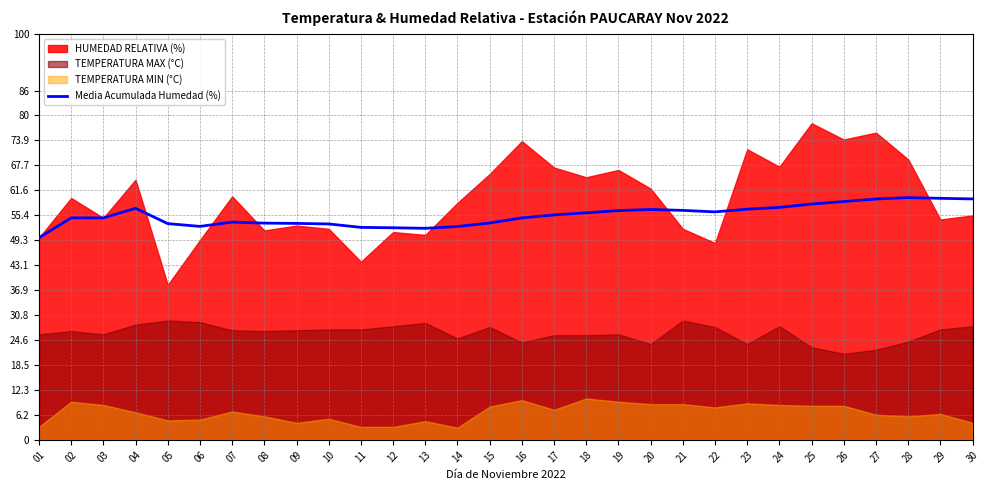

The chart shows a value of 14.4 at 09. True or false?

False